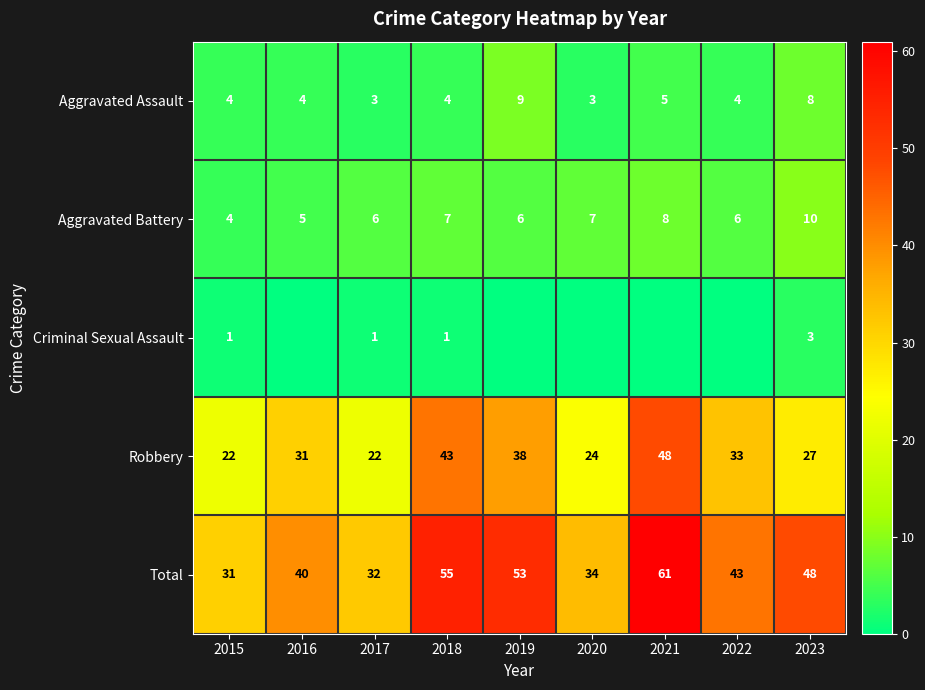

What is the total value across all series at 2021?

122